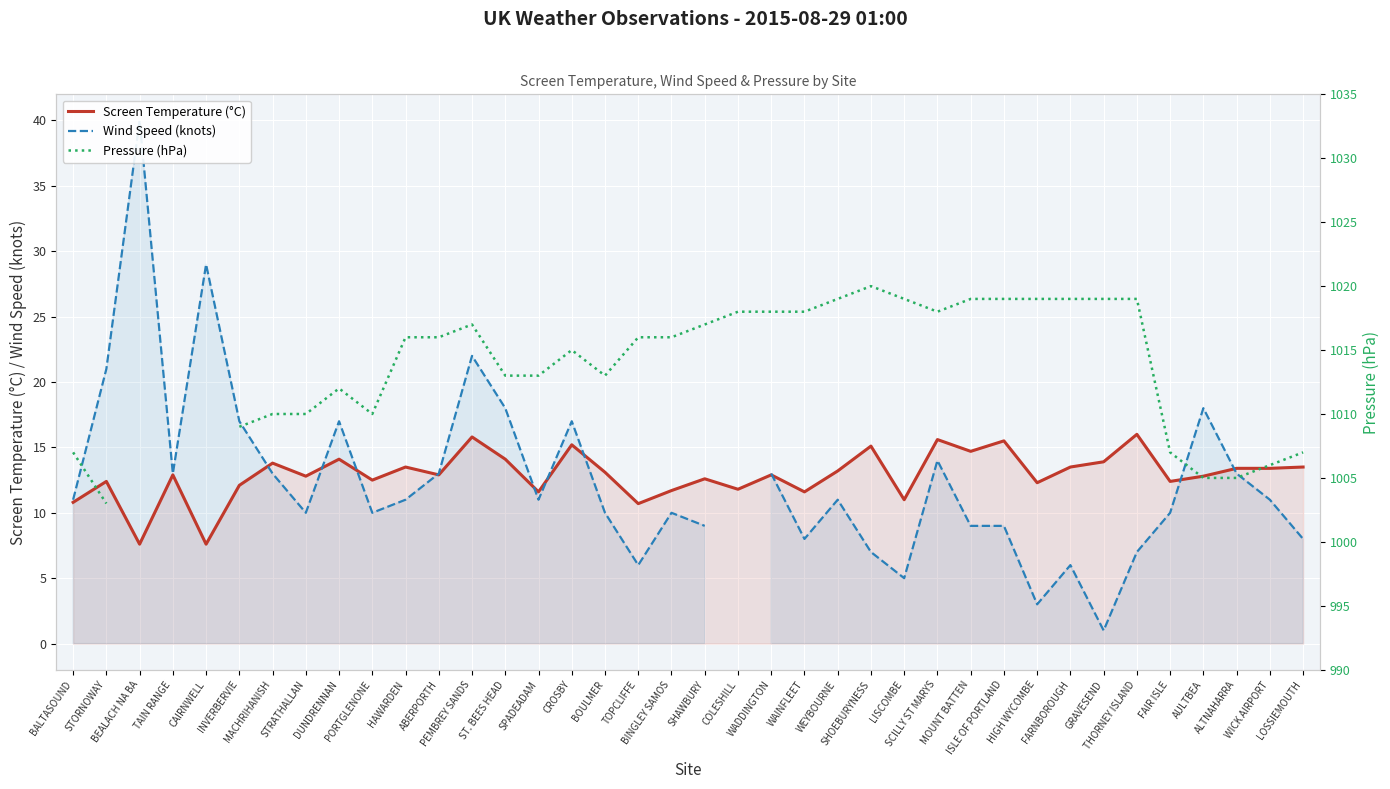

True or false: Pressure (hPa) and Wind Speed (knots) intersect in this chart.

False